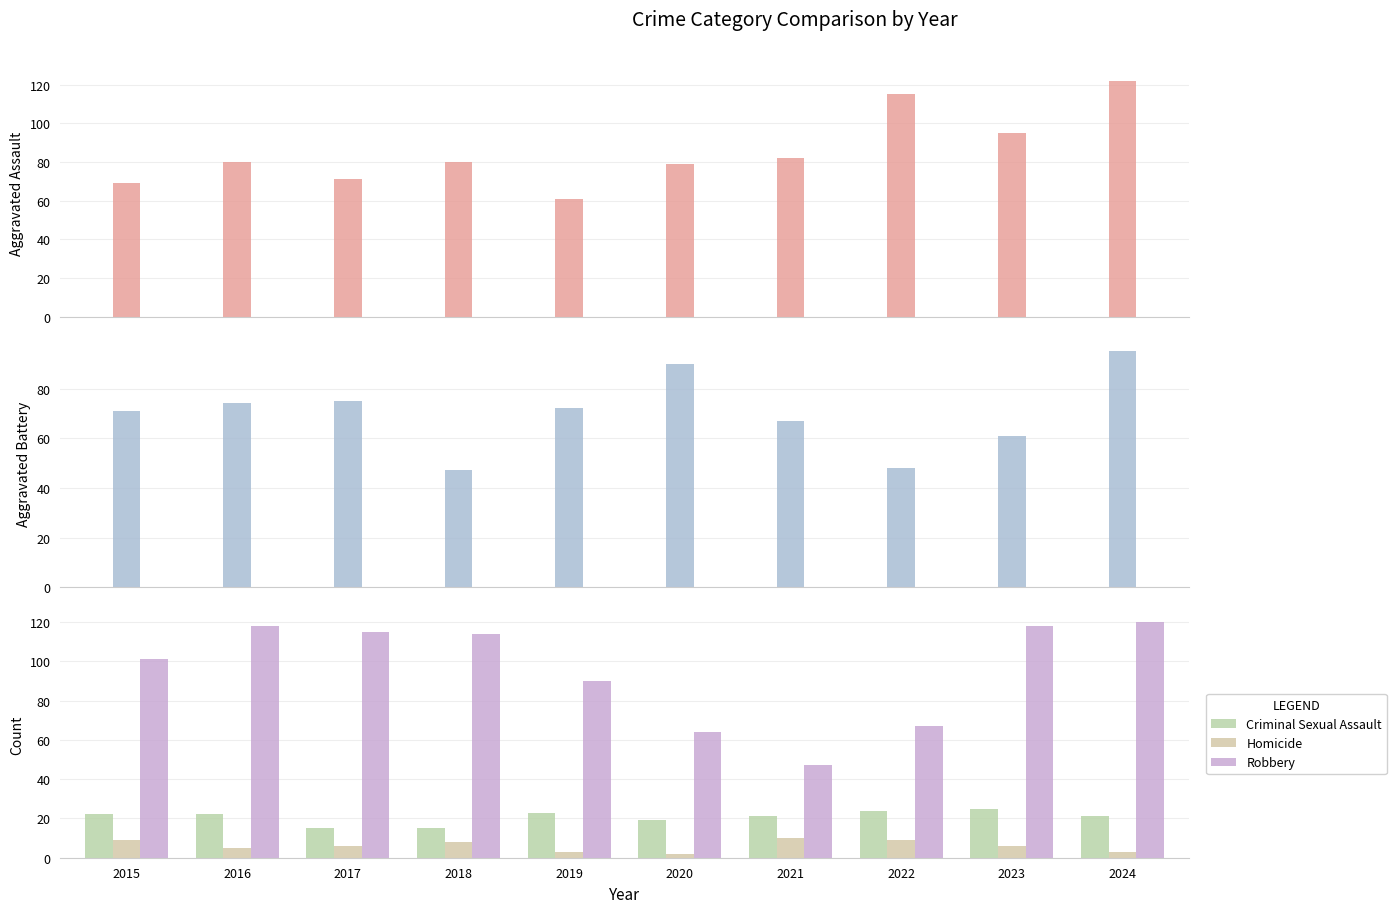

What is the total value across all series at 2021?

227